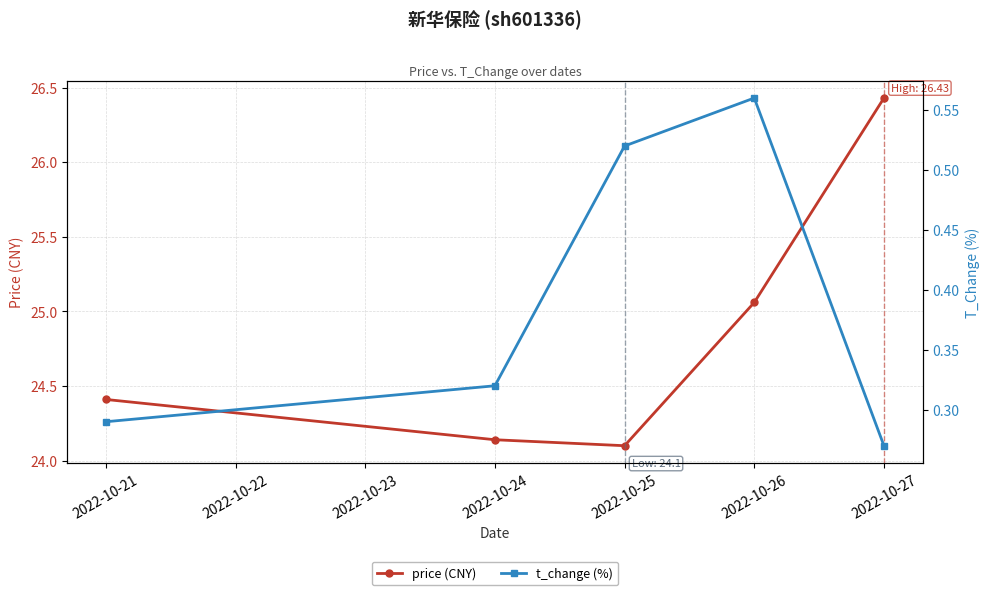

What is the maximum value for price (CNY)?

26.4